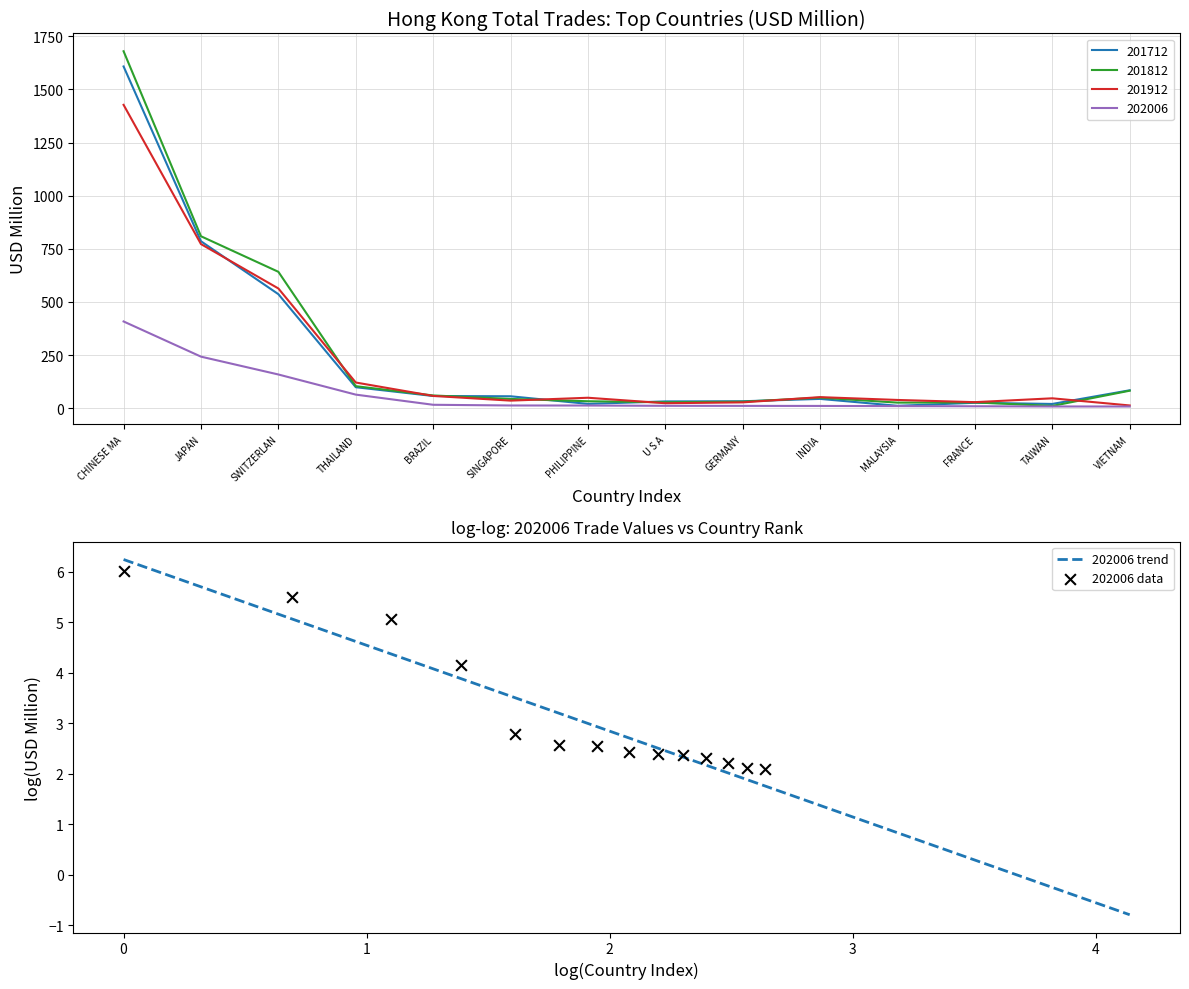

What are all the series names shown in the legend?

201712, 201812, 201912, 202006